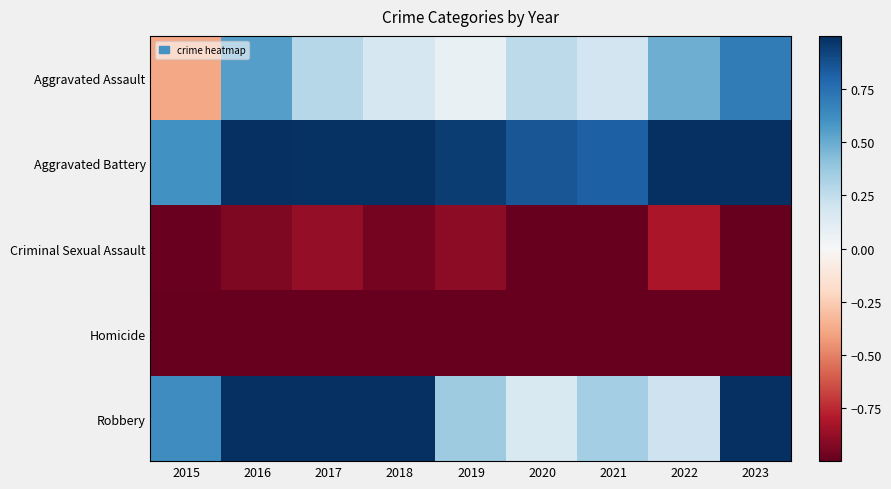

At how many categories does at least one series exceed 0?

9